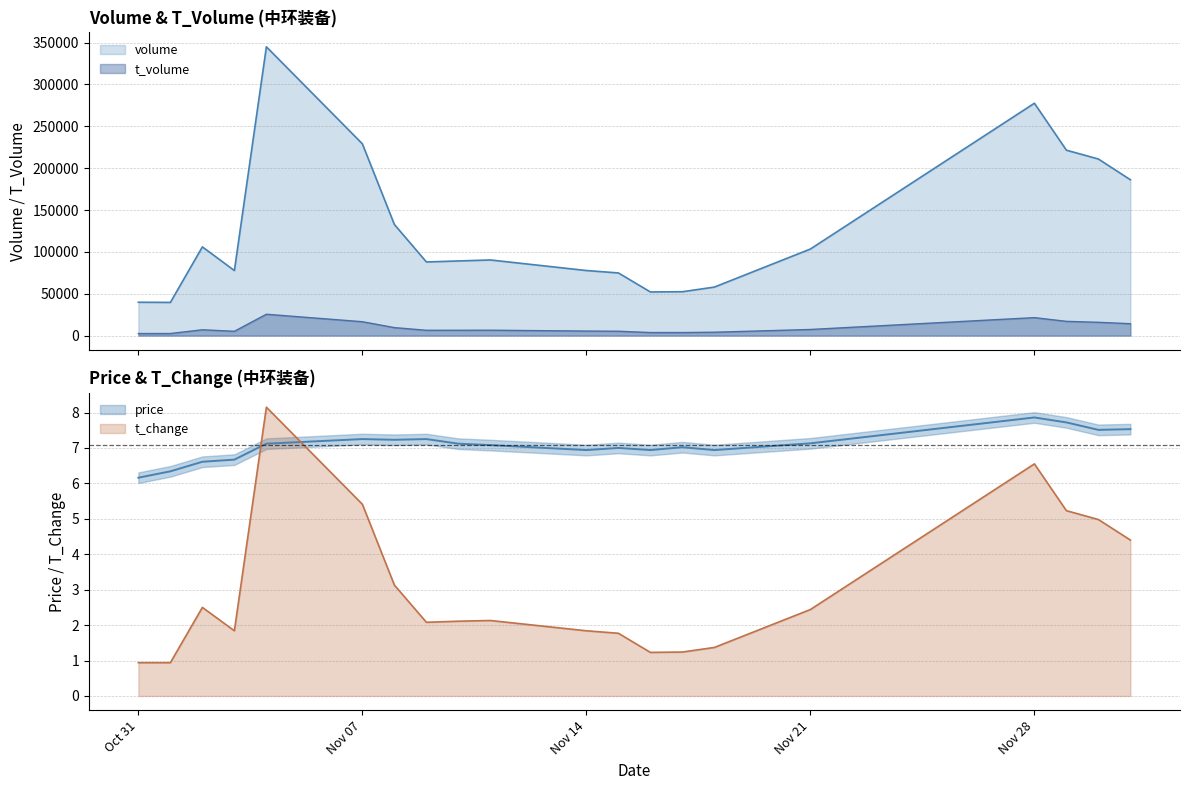

How many interior local valleys does the t_change series have?

3